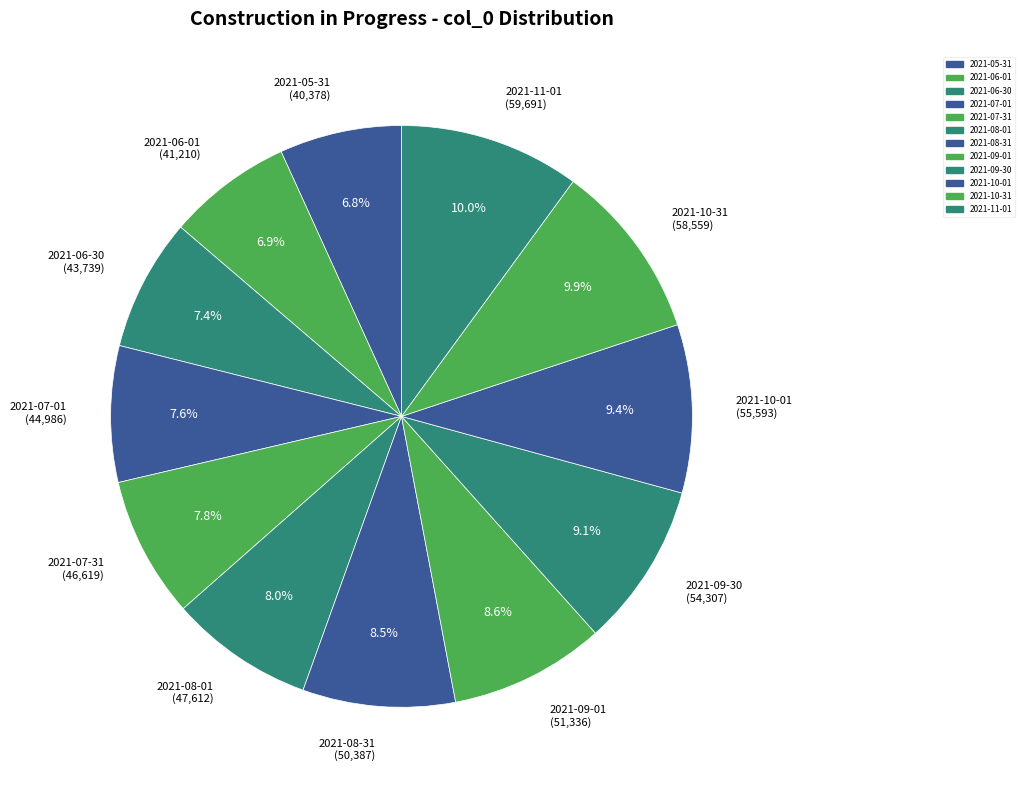

The 2021-09-01 slice represents 9% of the pie. True or false?

True